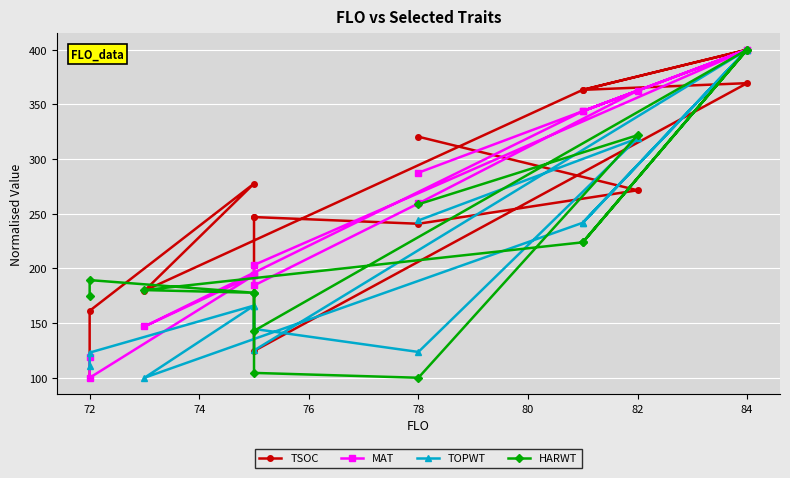

Is this an area chart (filled region under the line)?

No